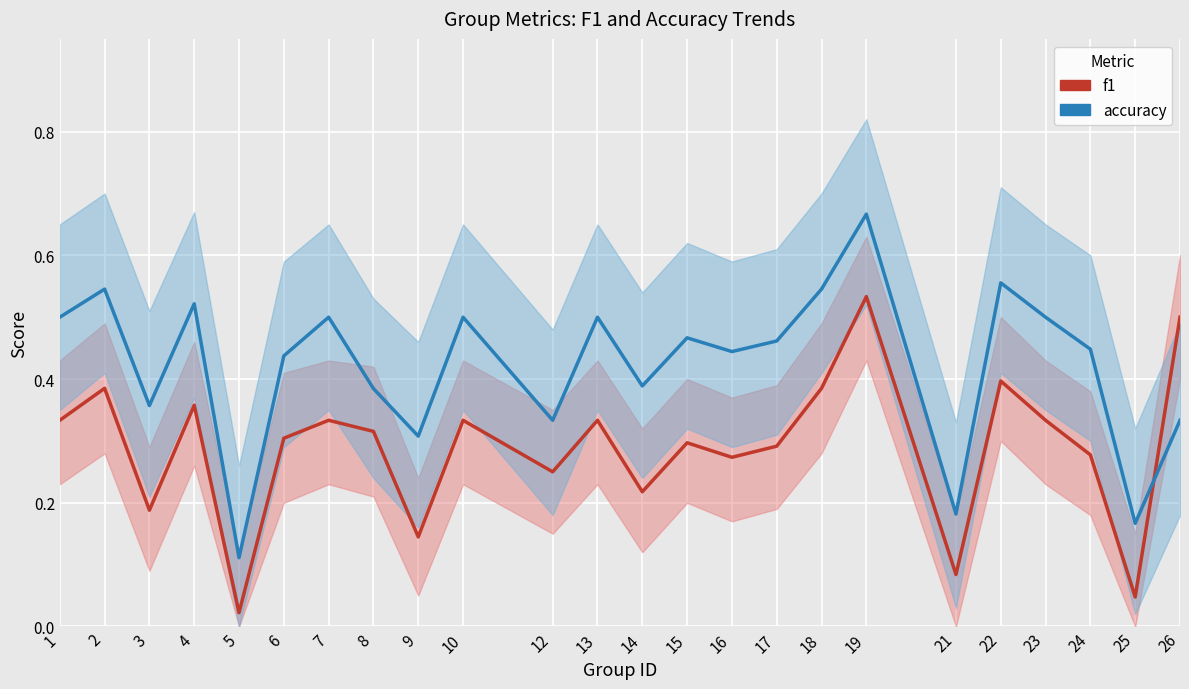

Between 10 and 17, which is larger?

10